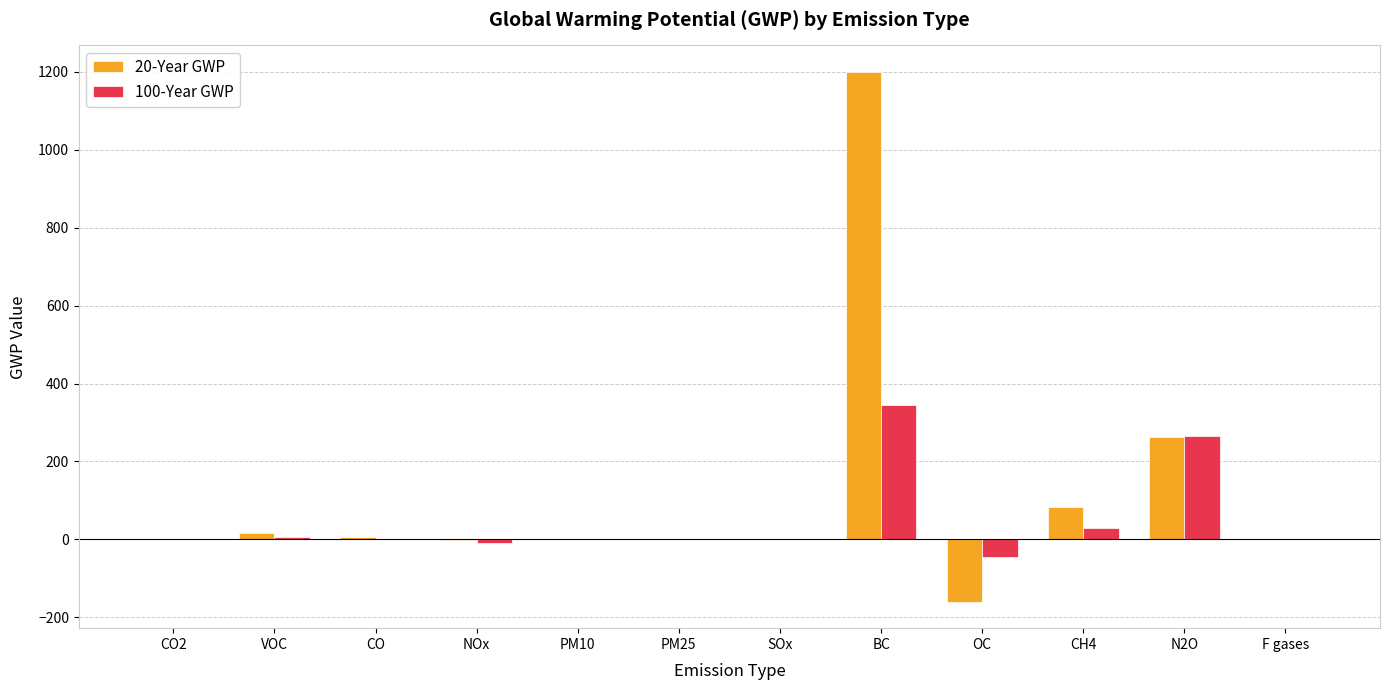

Count the number of data series in this chart.

2